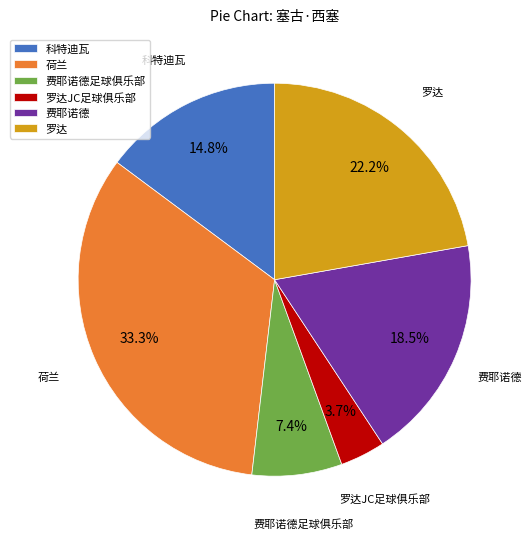

True or false: 费耶诺德足球俱乐部 accounts for 17% of the total.

False